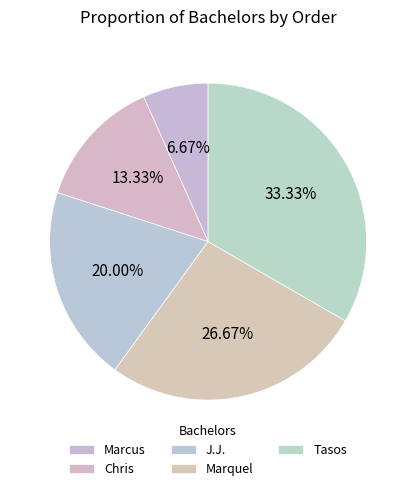

Which slice is the largest?

Tasos